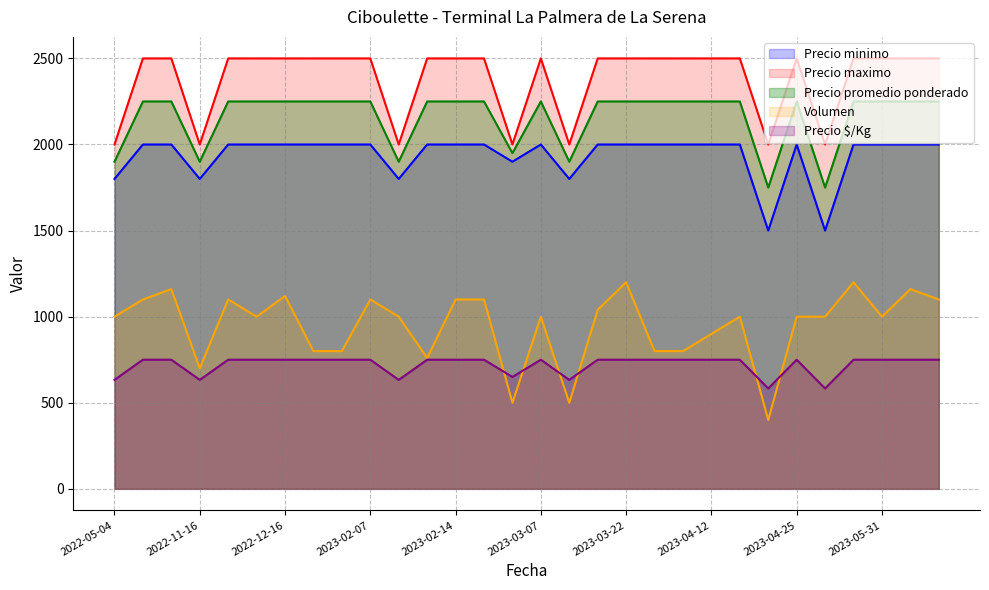

What is the highest value of the Precio minimo series?

2000